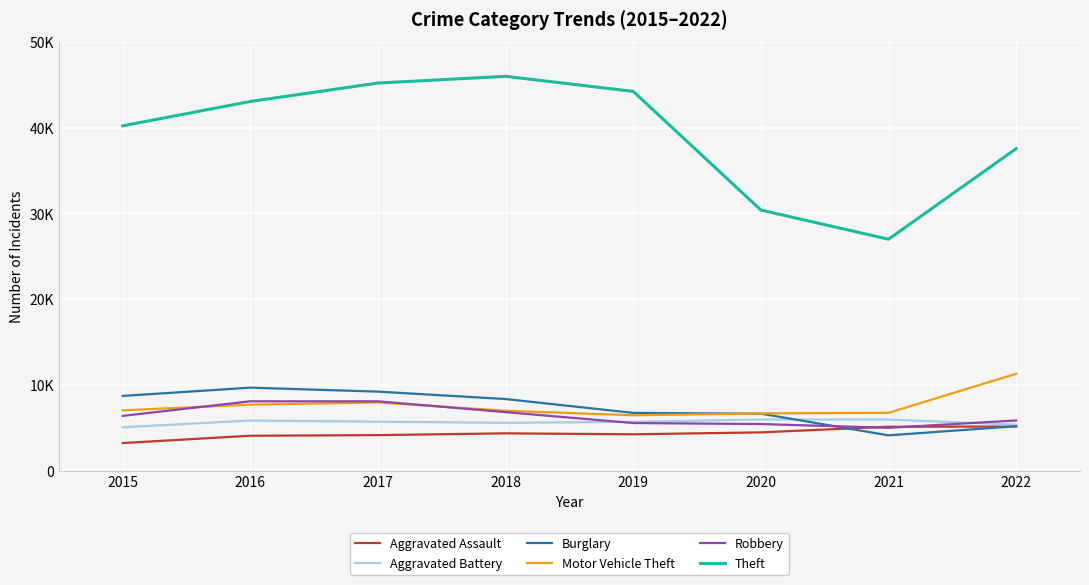

Does the chart have visible grid lines?

Yes